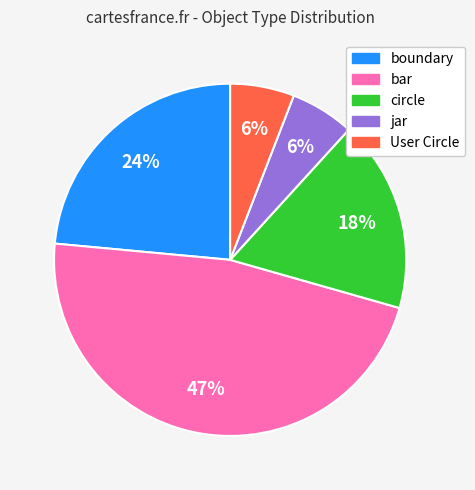

To the nearest percent, what percentage of the pie is circle?

18%